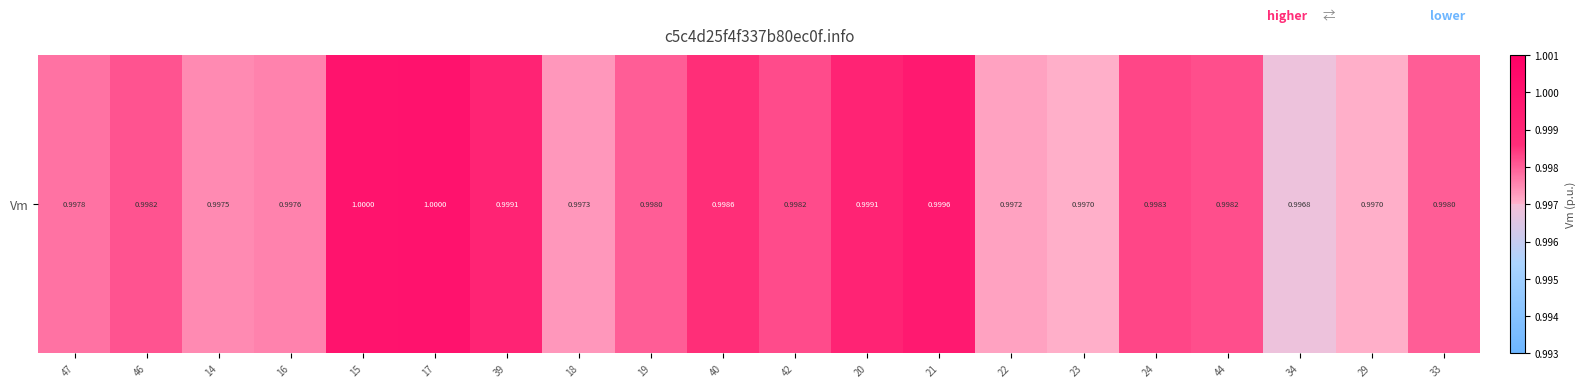

Rank the categories by value from lowest to highest.

34, 29, 23, 22, 18, 14, 16, 47, 19, 33, 46, 44, 42, 24, 40, 20, 39, 21, 15, 17